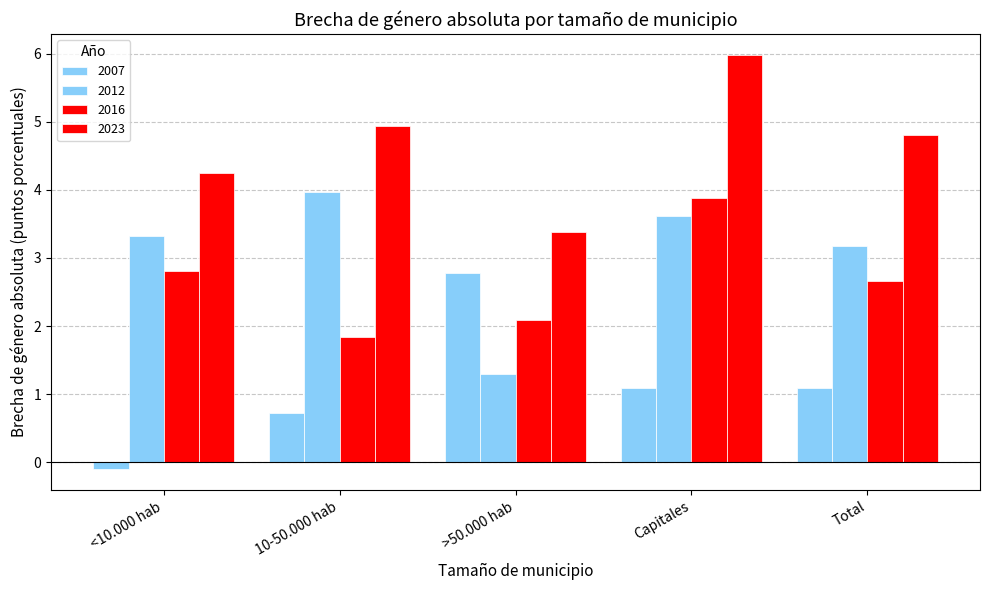

Are the bars grouped side by side (vs. stacked)?

Yes